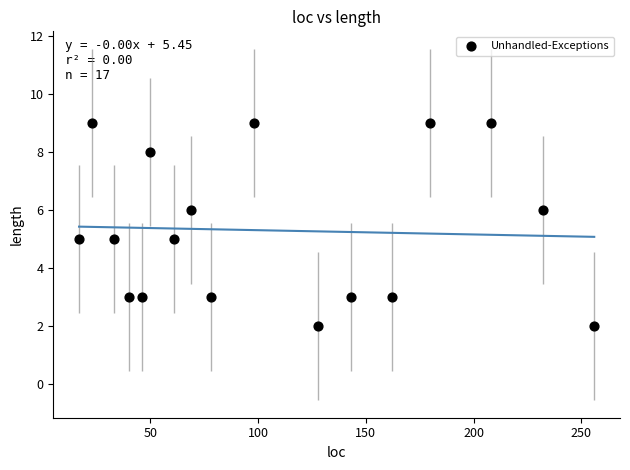

What is the range of X values (max minus min)?

239